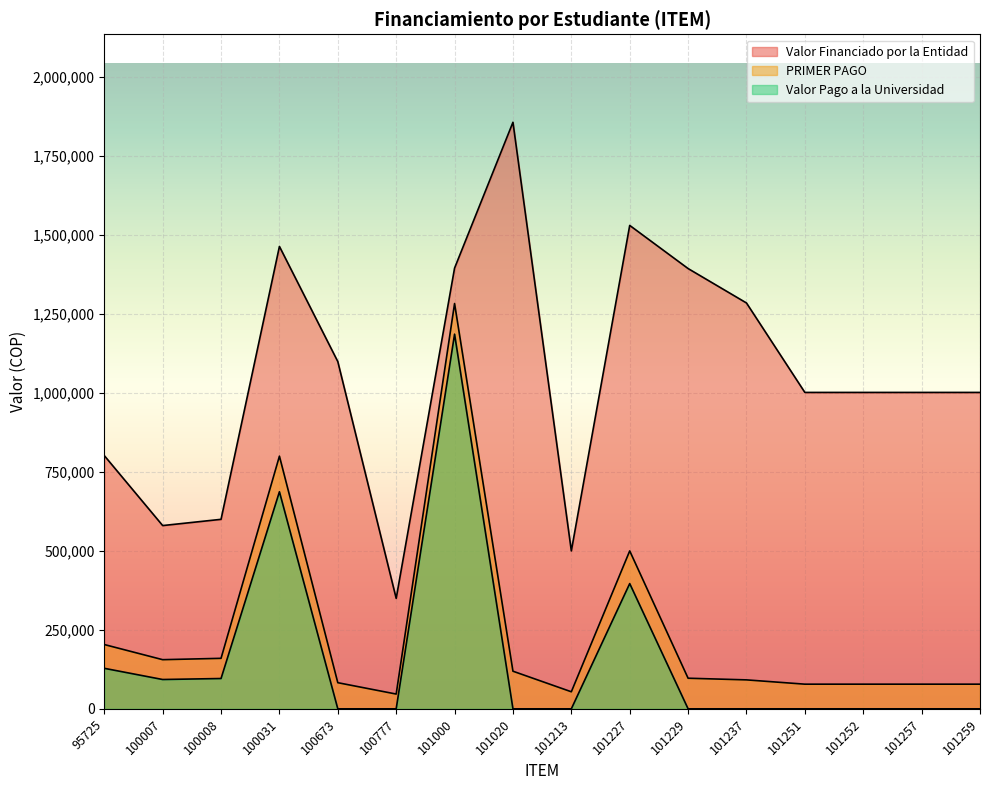

Which series has the largest total across all categories?

Valor Financiado por la Entidad